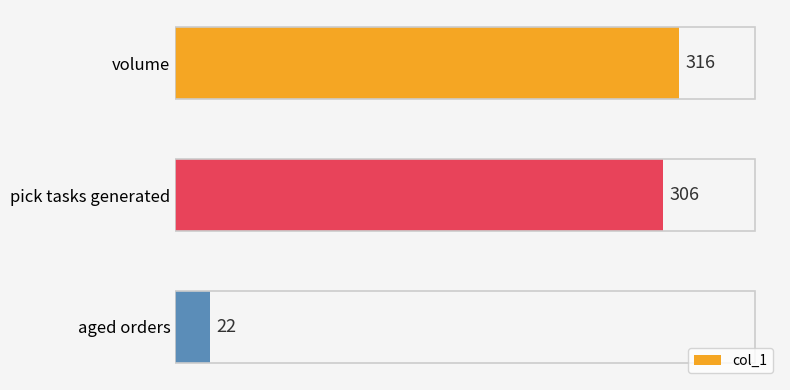

Is it true that the value at aged orders is 22?

True